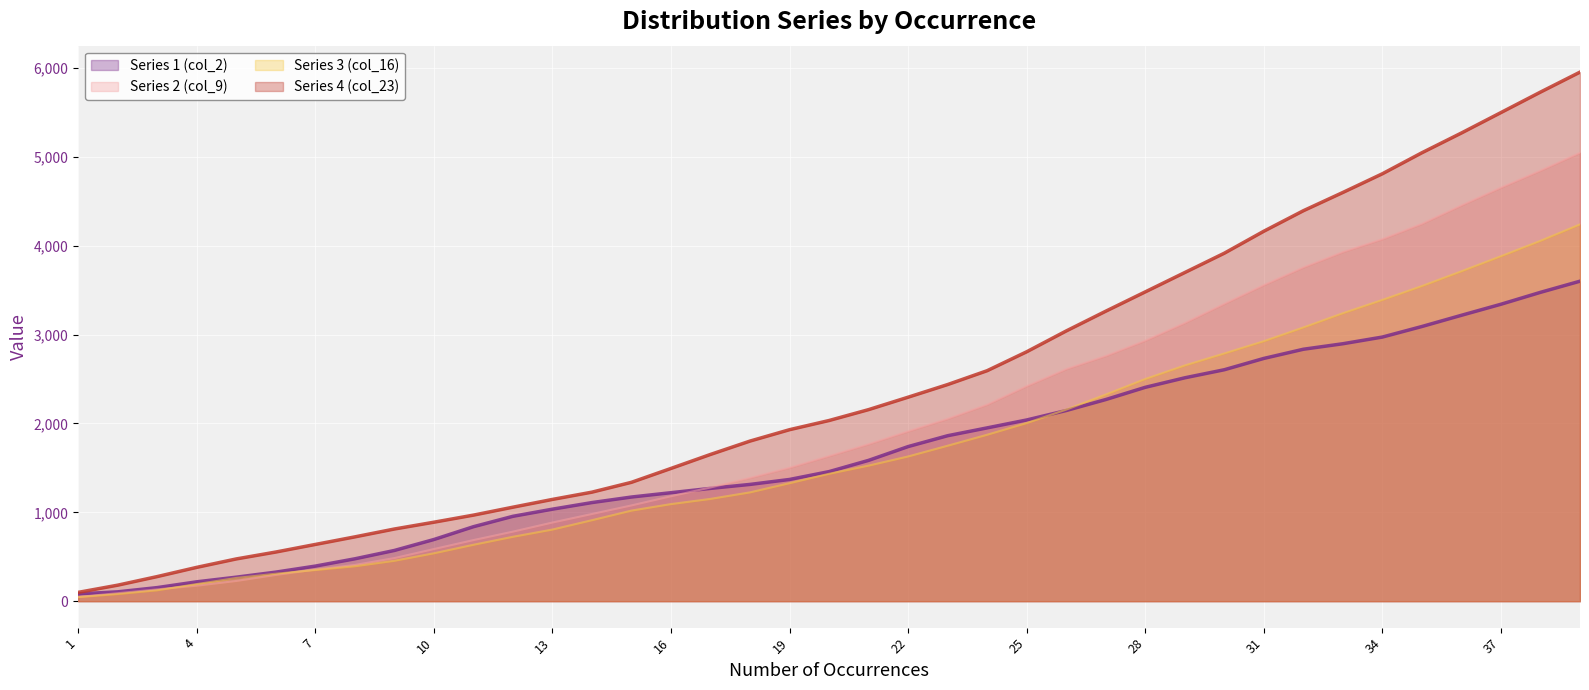

Rank the series by their maximum value, from highest to lowest.

Series 4 (col_23), Series 2 (col_9), Series 3 (col_16), Series 1 (col_2)